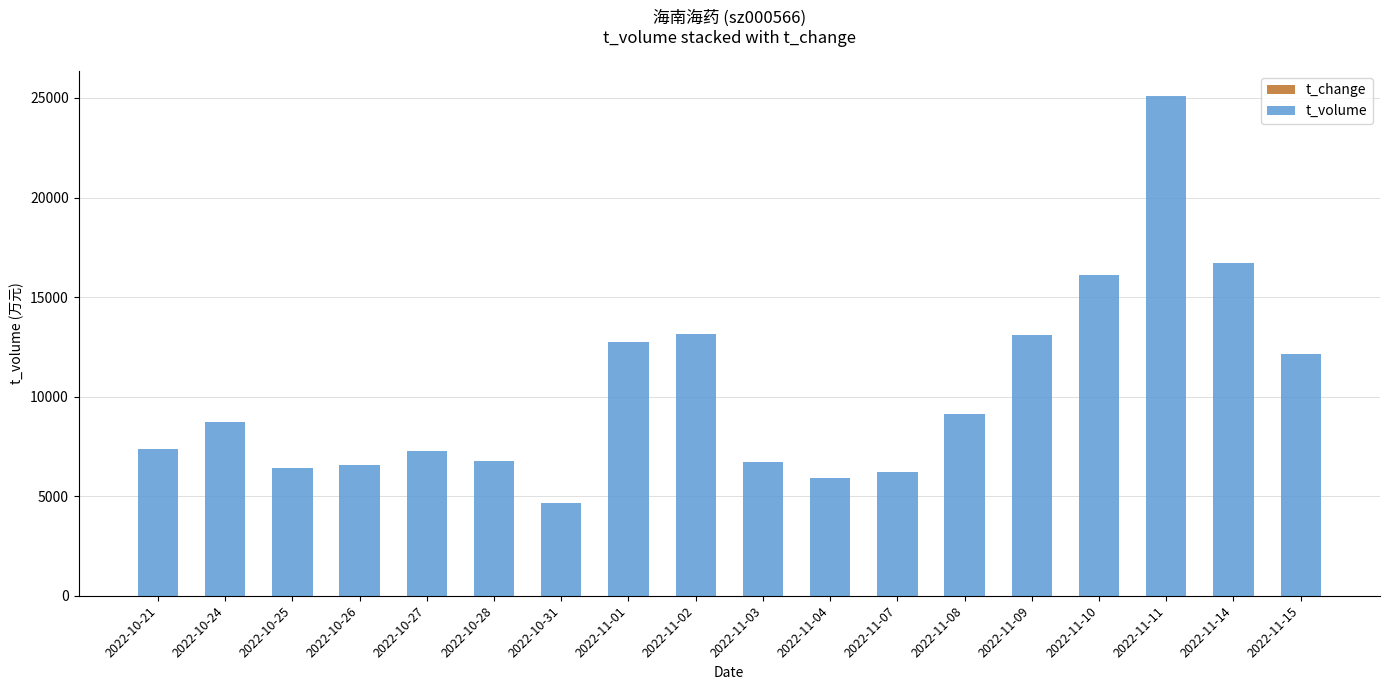

At which category is the sum across all series the highest?

2022-11-11